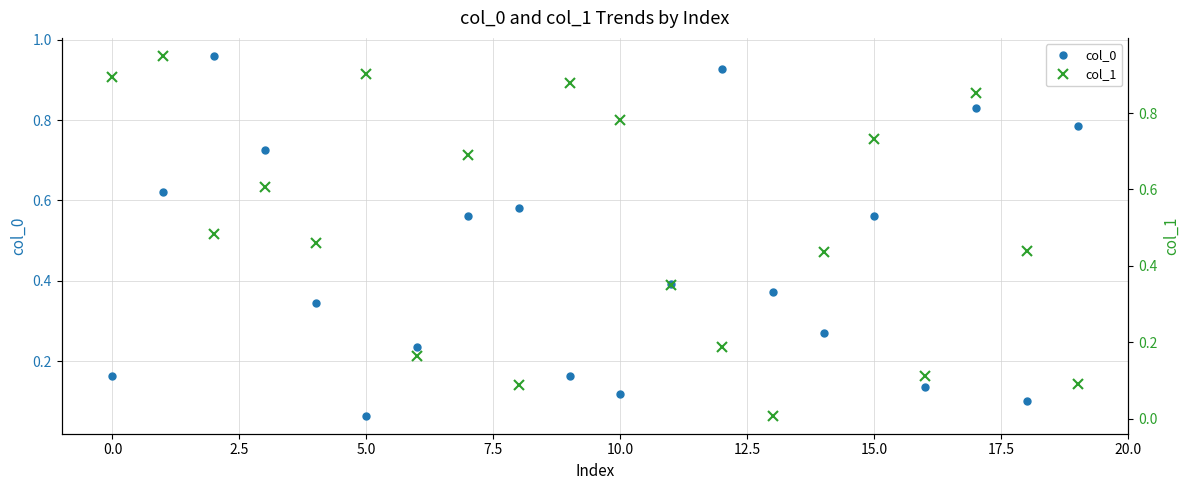

In col_0, how many points are lower than both neighbors (excluding endpoints)?

5